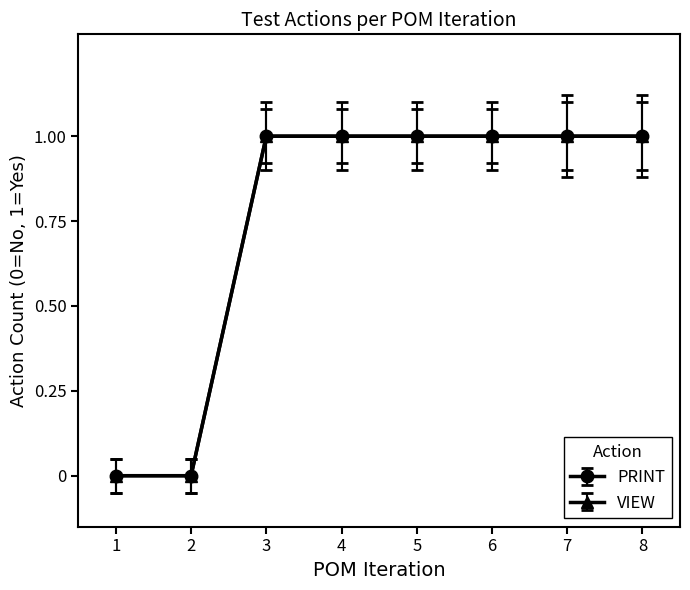

Does the chart have visible grid lines?

No